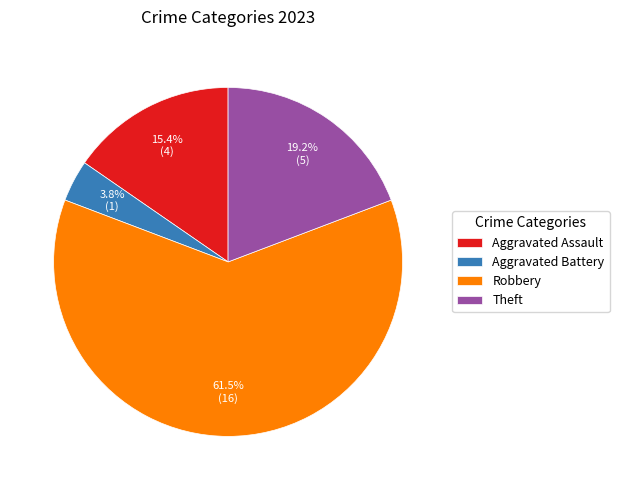

Which has a higher value, Robbery or Aggravated Battery?

Robbery